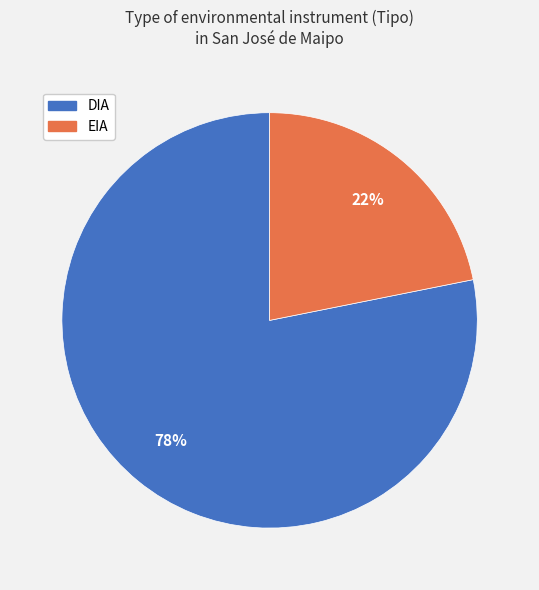

Is it true that EIA is 37% of the pie?

False